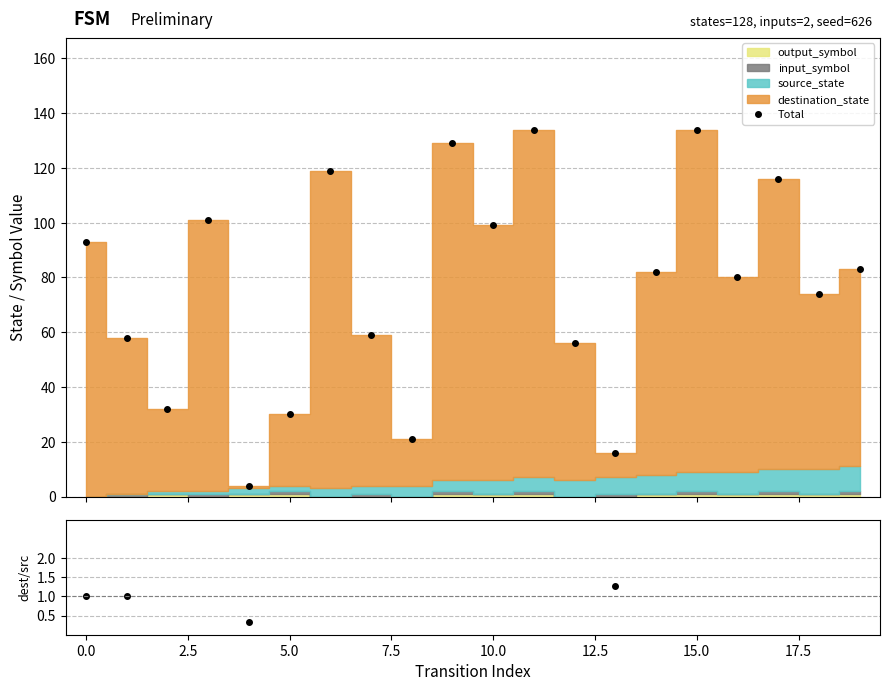

How many interior local peaks does the Total series have?

6